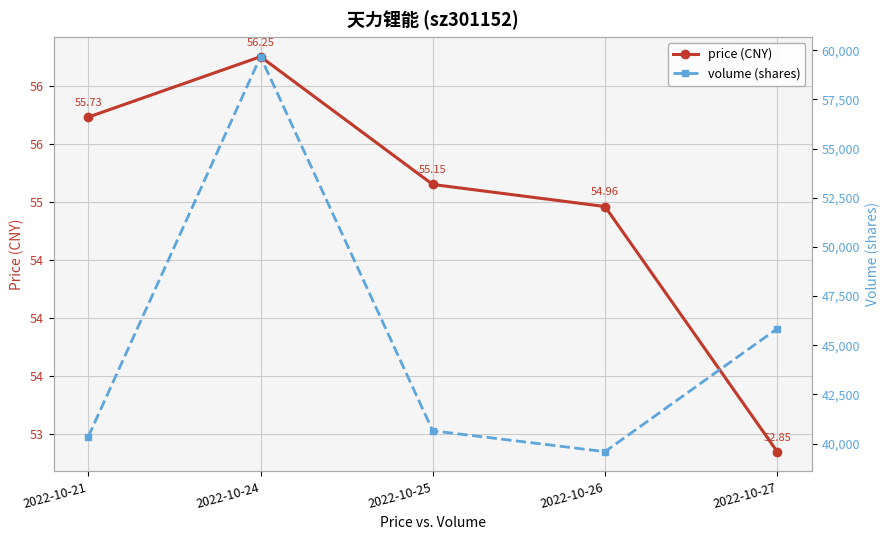

List the series in order of their overall mean, highest first.

volume (shares), price (CNY)